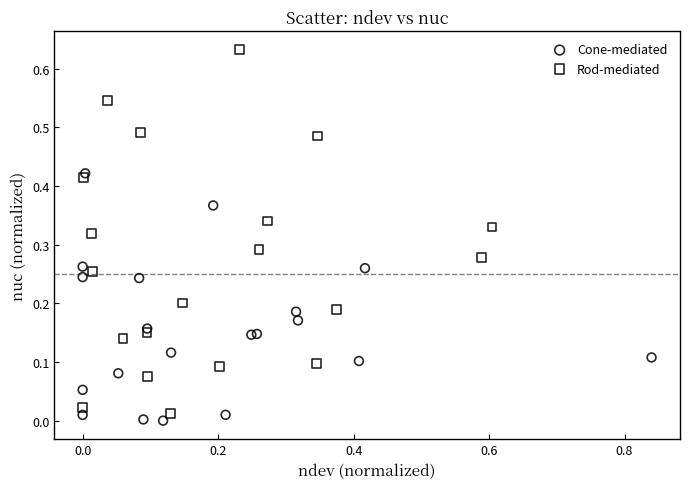

Which series has the largest Y range (max minus min)?

Rod-mediated